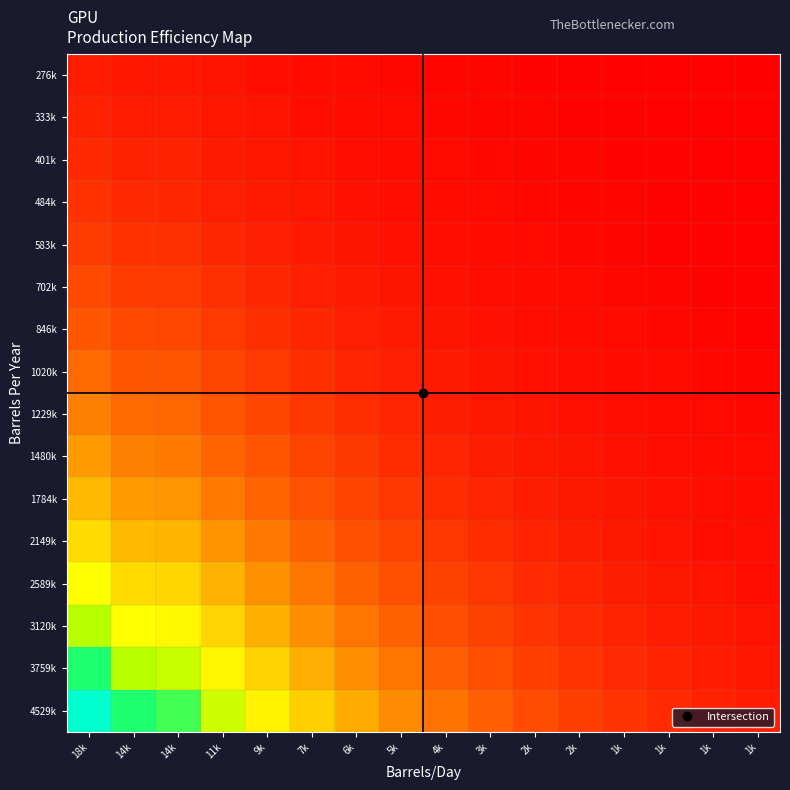

How many series are shown in this chart?

16